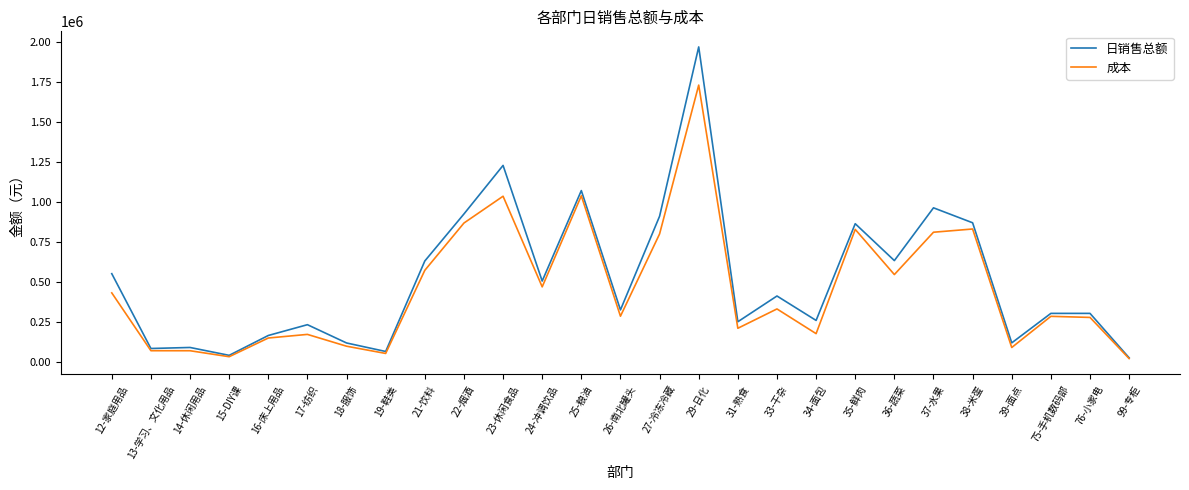

Which series has the largest range (max minus min)?

日销售总额